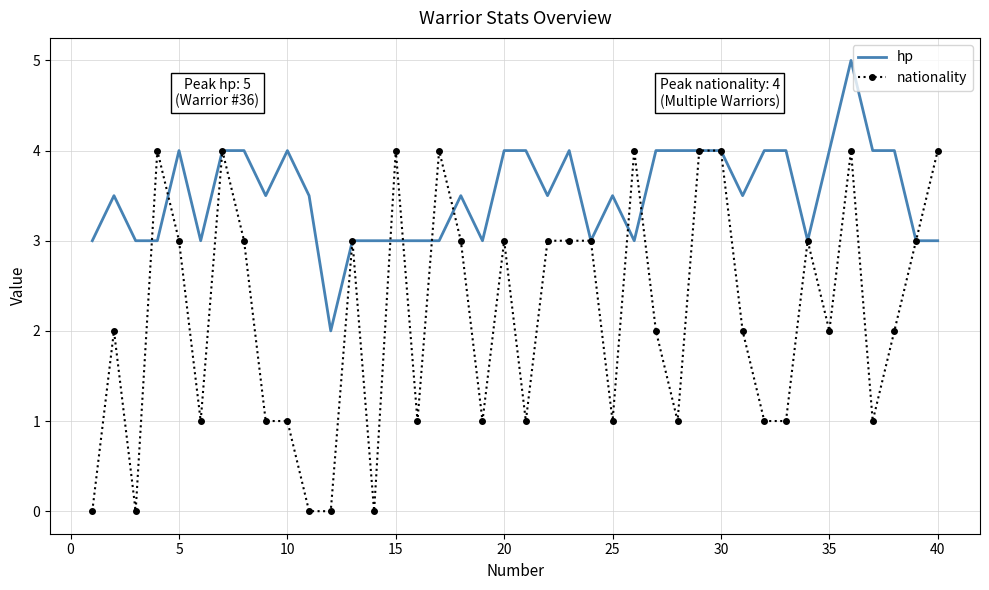

Rank the series by their maximum value, from lowest to highest.

nationality, hp